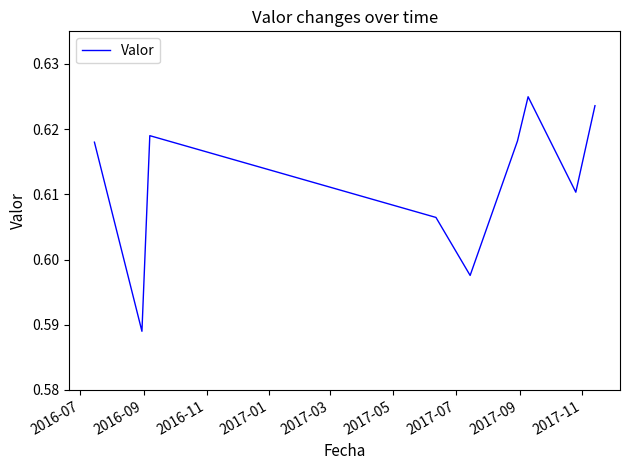

How many values are between 0 and 1?

9